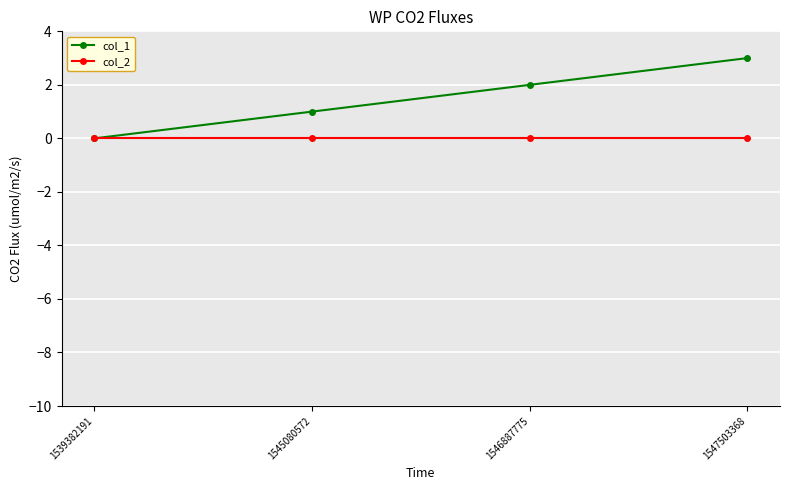

What is the maximum value shown in the chart?

3